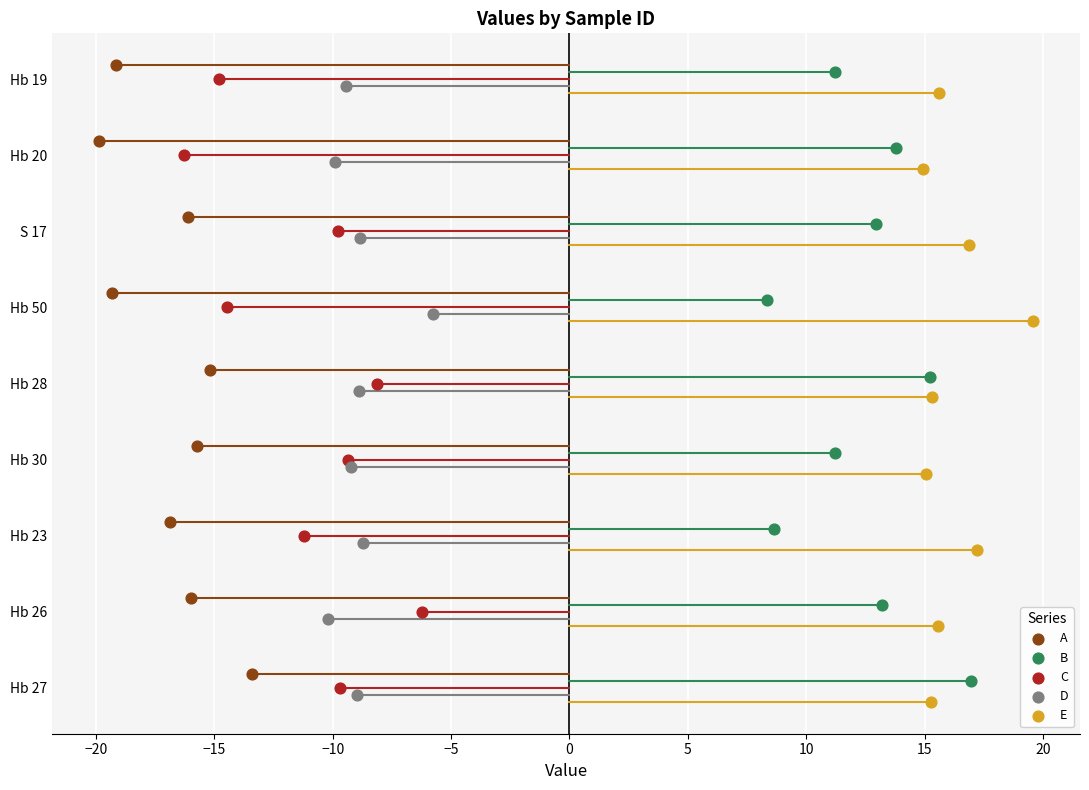

Which series reaches the minimum Y coordinate?

A